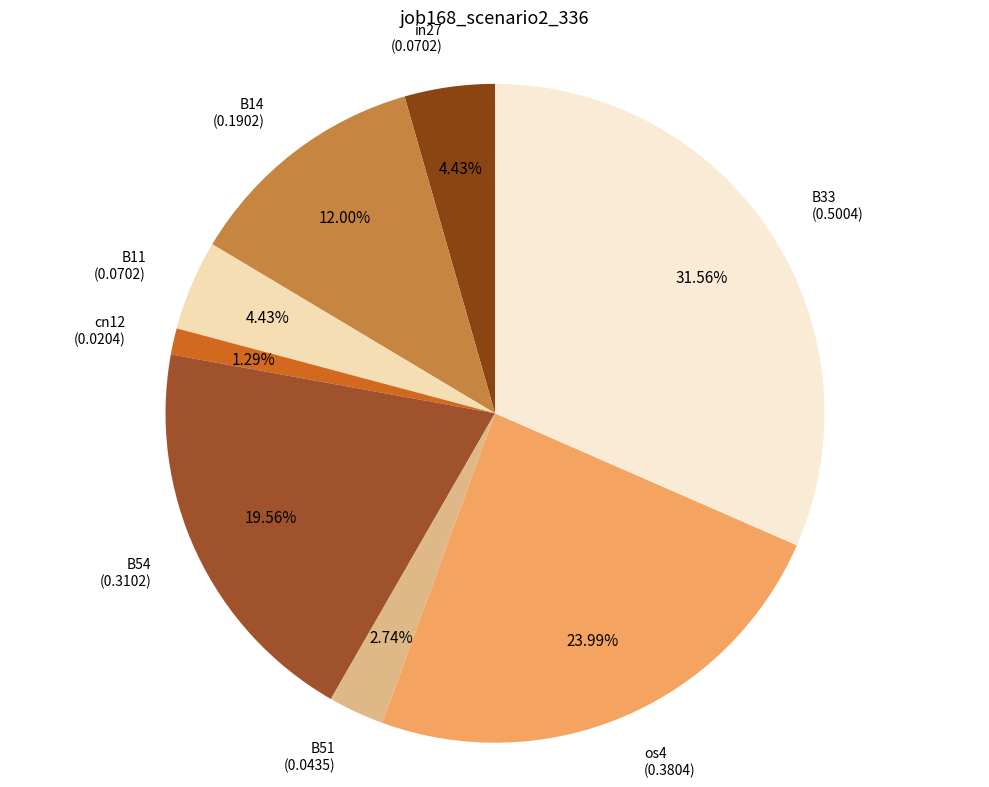

How many slices are in this pie chart?

8